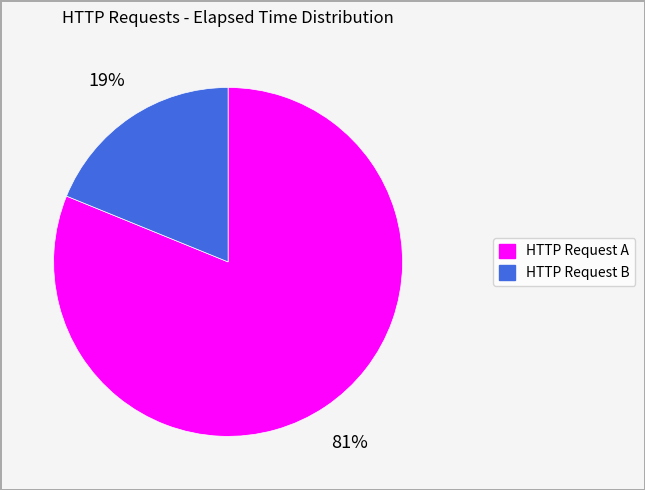

Approximately how many times larger is the value at HTTP Request A compared to HTTP Request B?

4.3